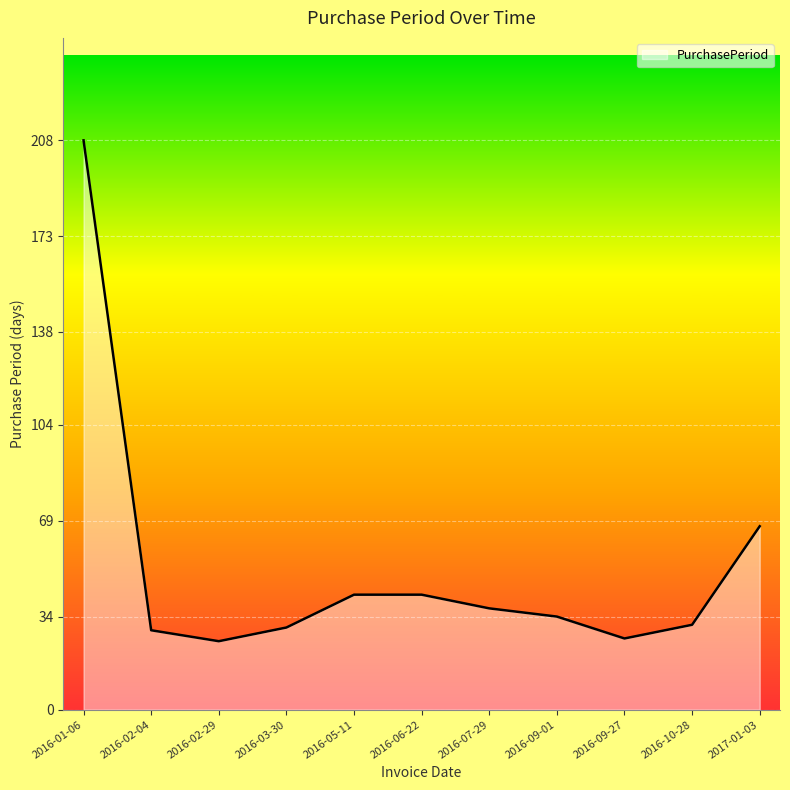

True or false: the data shows 18 at 2016-03-30.

False